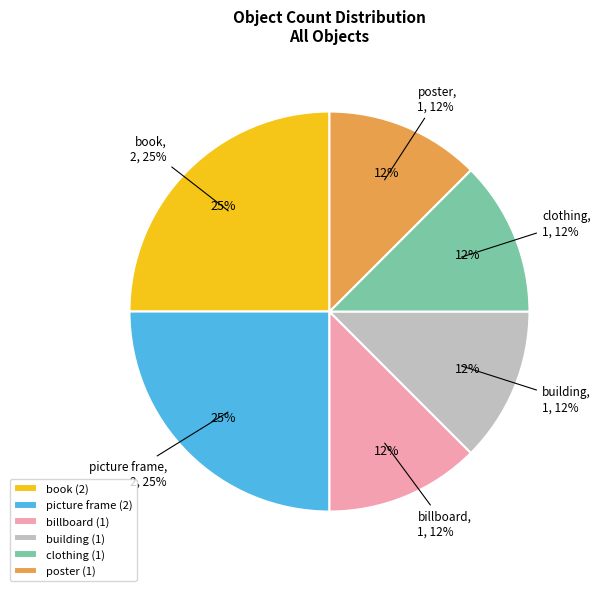

True or false: poster accounts for 12% of the total.

True